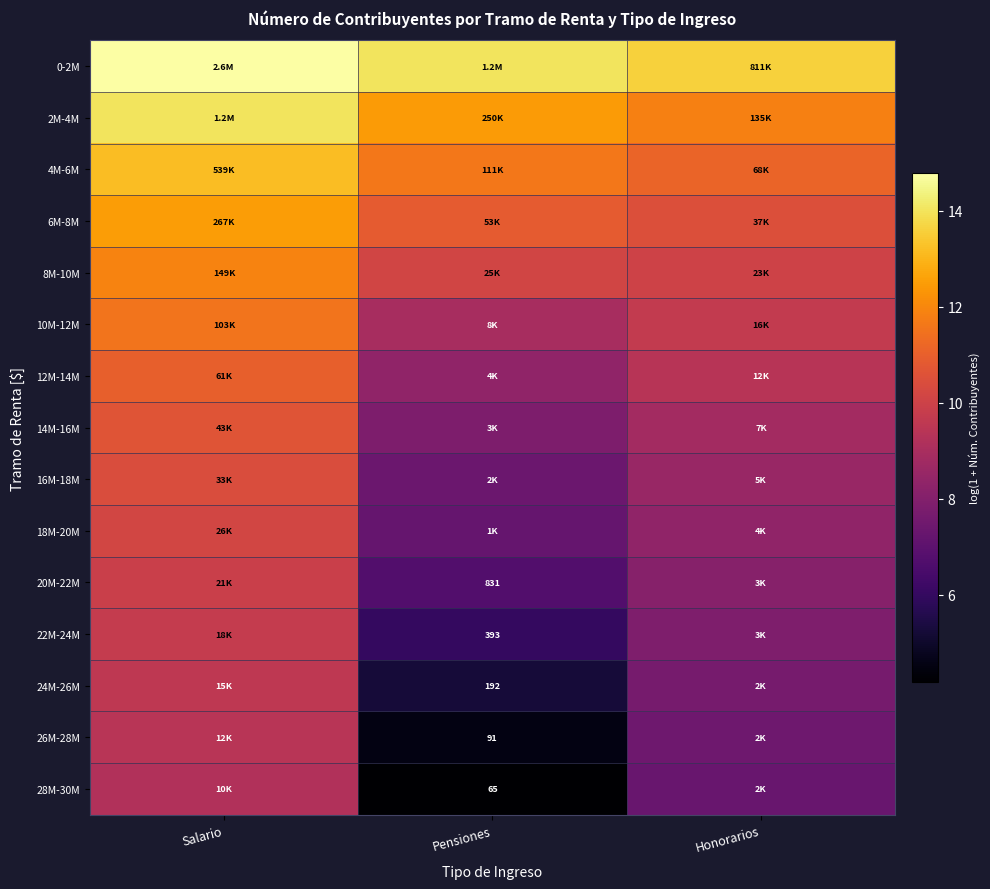

At which label does 24M-26M reach its minimum?

Pensiones